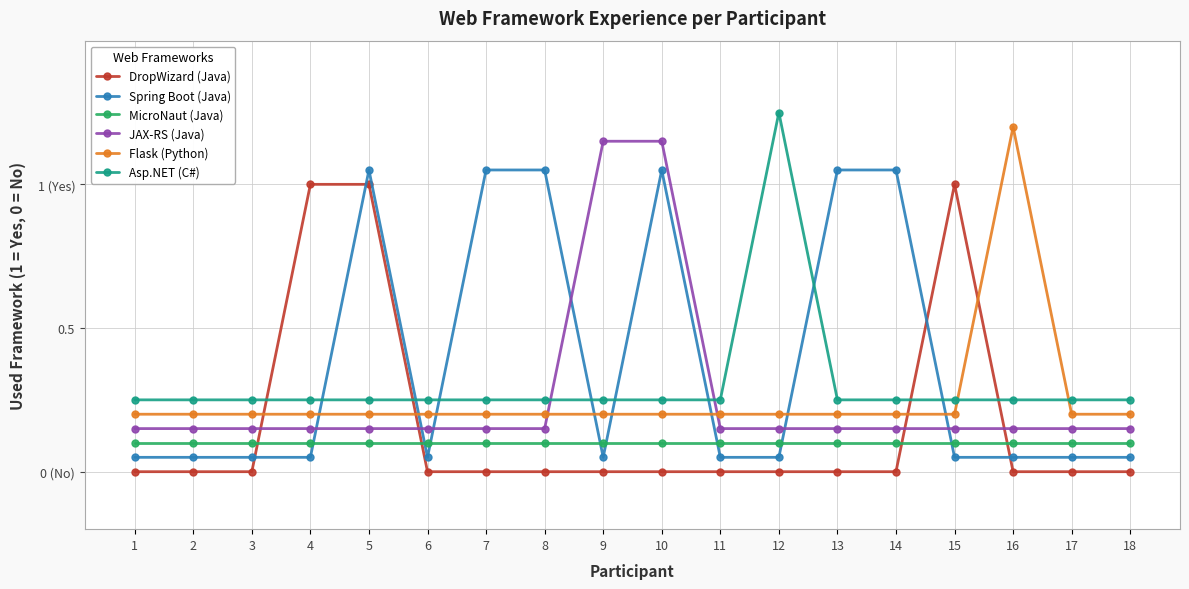

At which category does Spring Boot (Java) reach its first local valley?

6